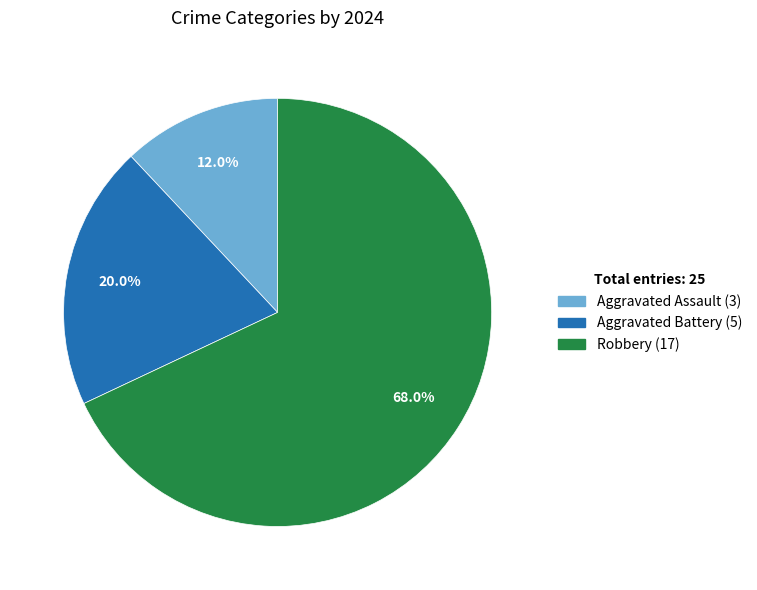

To the nearest percent, what is the combined percentage of Robbery and Aggravated Assault?

80%